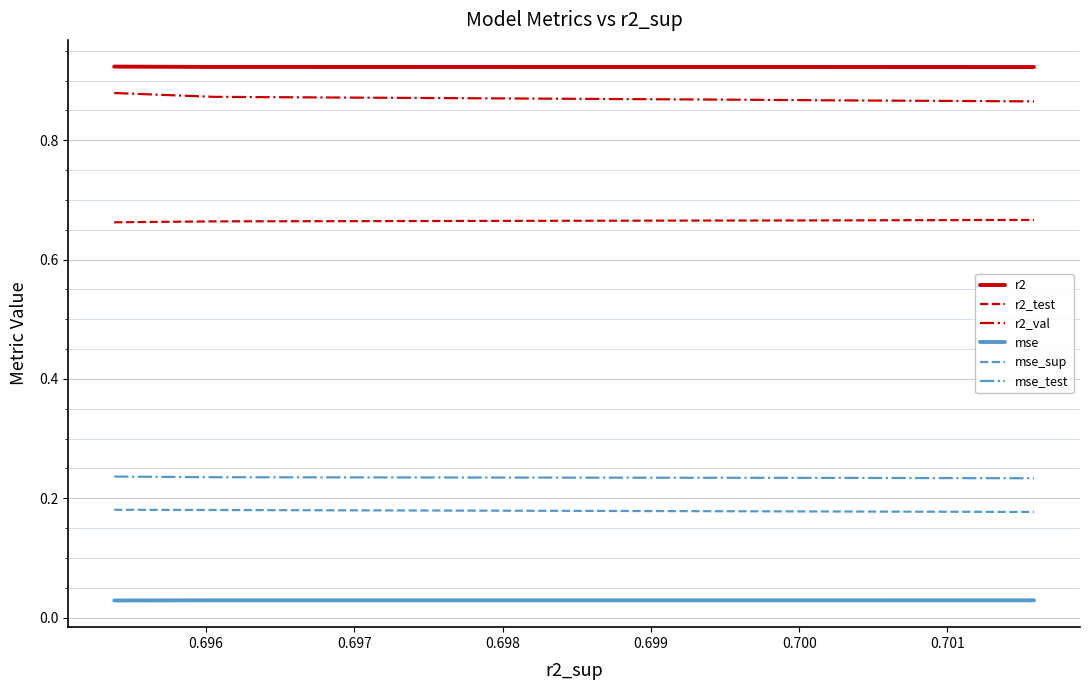

List the series in order of their peak value, highest first.

r2, r2_val, r2_test, mse_test, mse_sup, mse